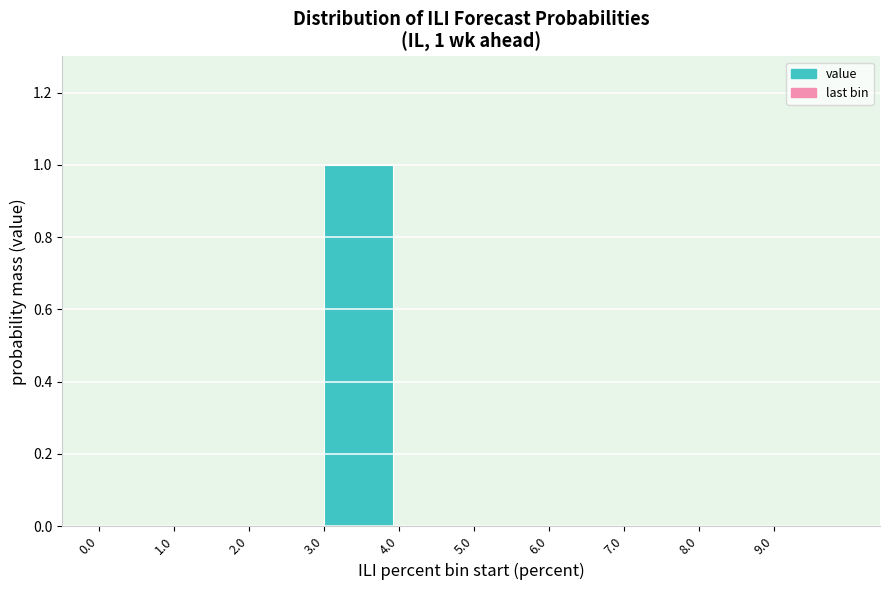

Reading left to right, extract all data points from this chart.

0.0=0	1.0=0	2.0=0	3.0=1	4.0=0	5.0=0	6.0=0	7.0=0	8.0=0	9.0=0